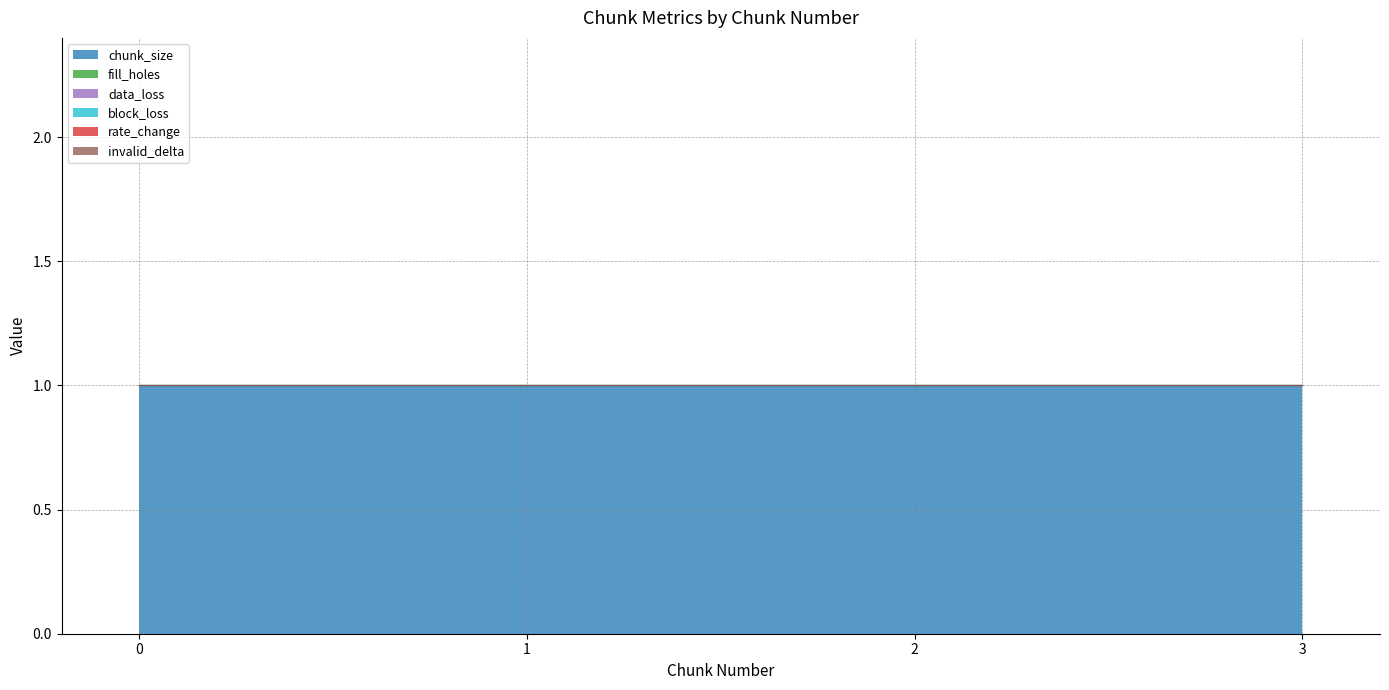

Does the chart have visible grid lines?

Yes